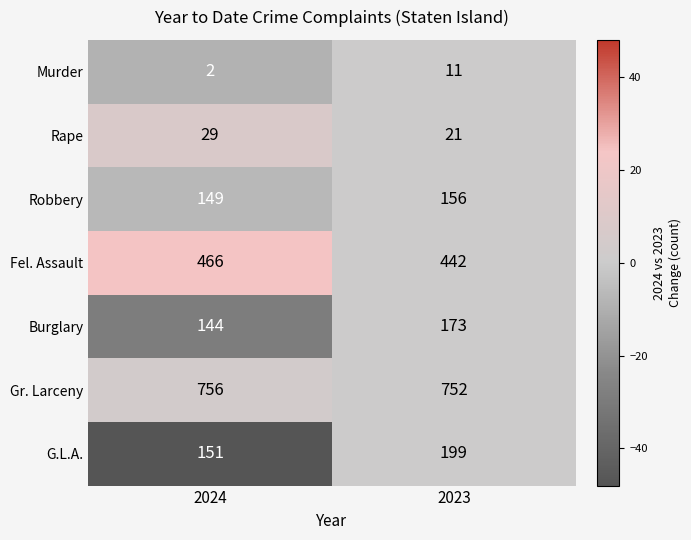

Is the value of Burglary at 2024 greater than the value of Rape at 2024?

Yes